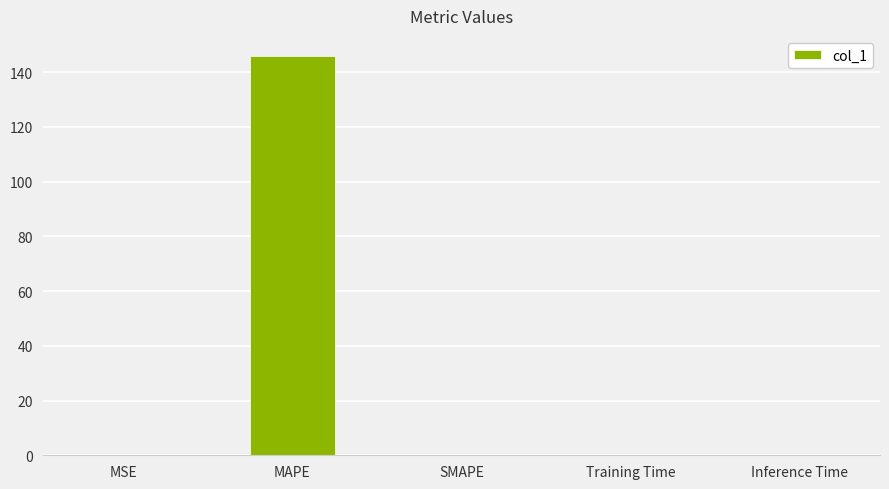

Does the chart contain stacked bars?

No